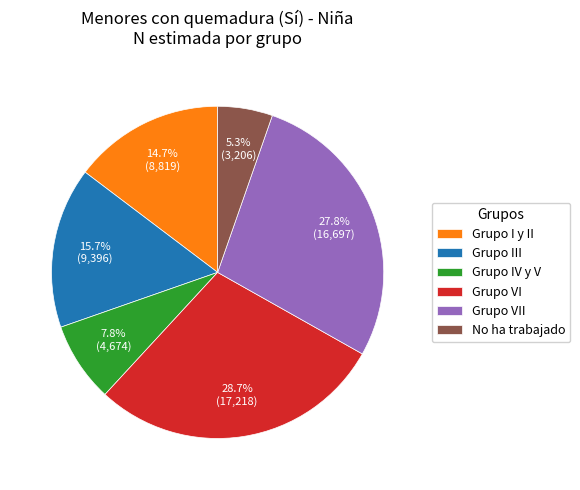

Rank the categories by value from highest to lowest.

Grupo VI, Grupo VII, Grupo III, Grupo I y II, Grupo IV y V, No ha trabajado